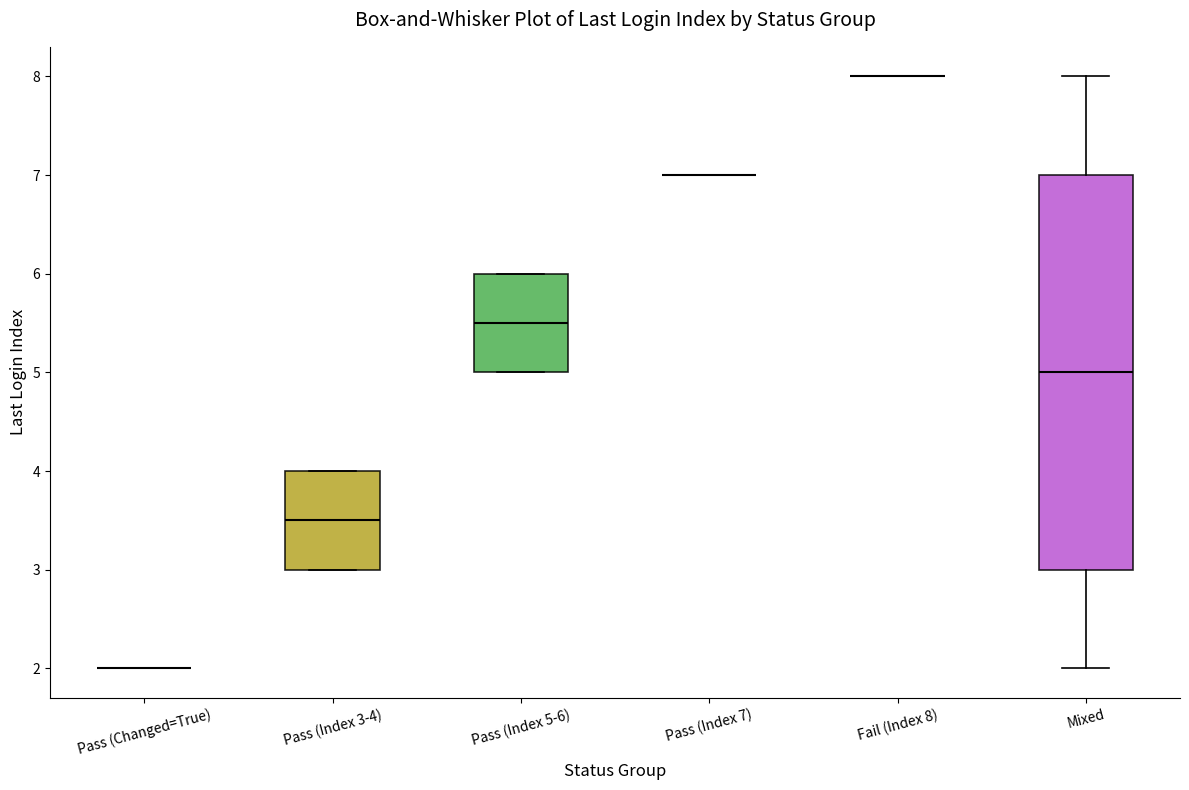

Comparing the boxes themselves (not the whiskers), which one is the tallest?

Mixed